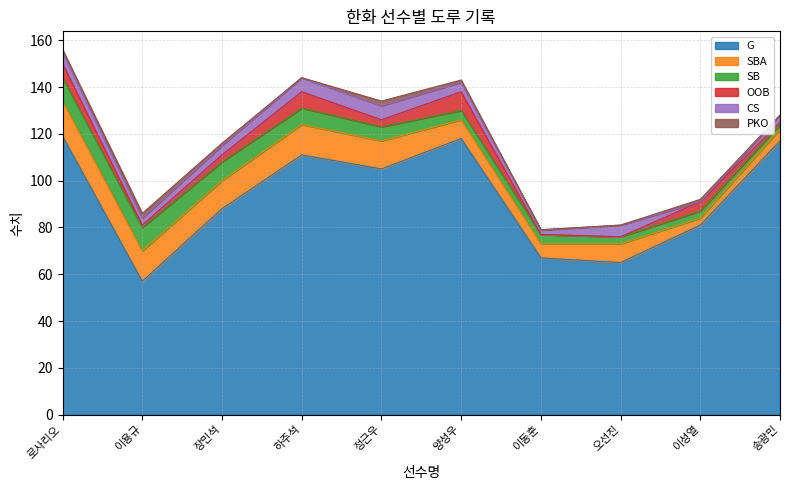

List the series in order of their peak value, highest first.

G, SBA, SB, OOB, CS, PKO